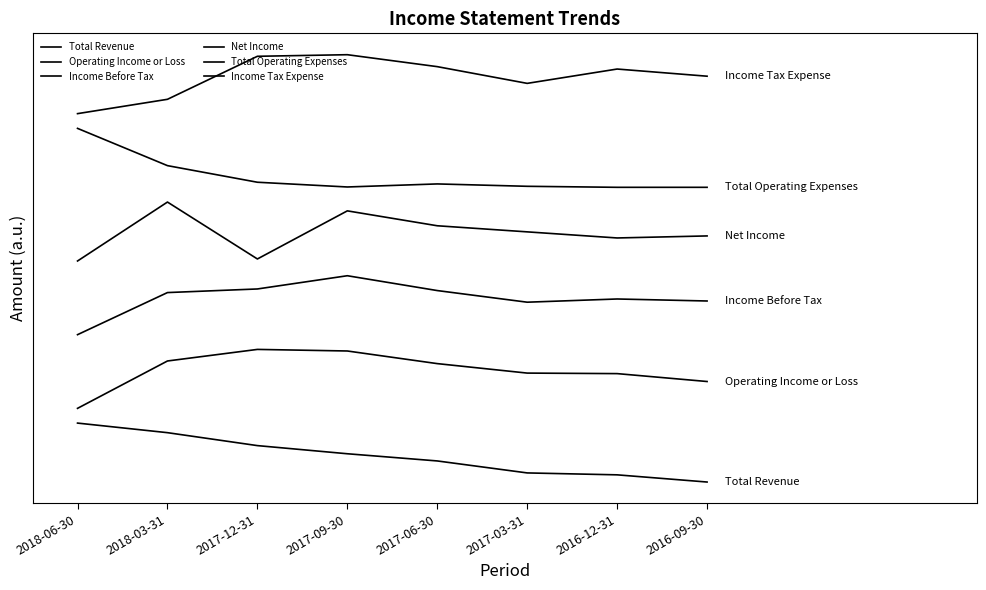

What is the difference between the highest and lowest values at 2017-12-31?

132101.7